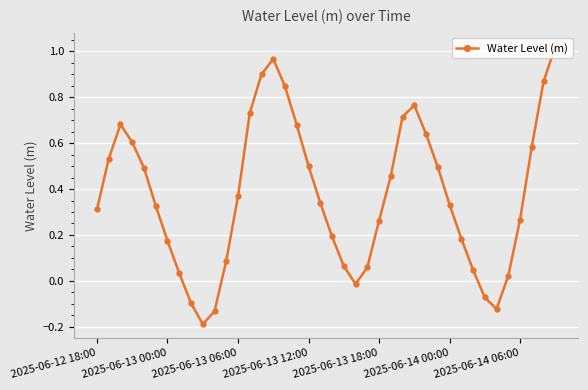

What is the sum of all values?

14.9